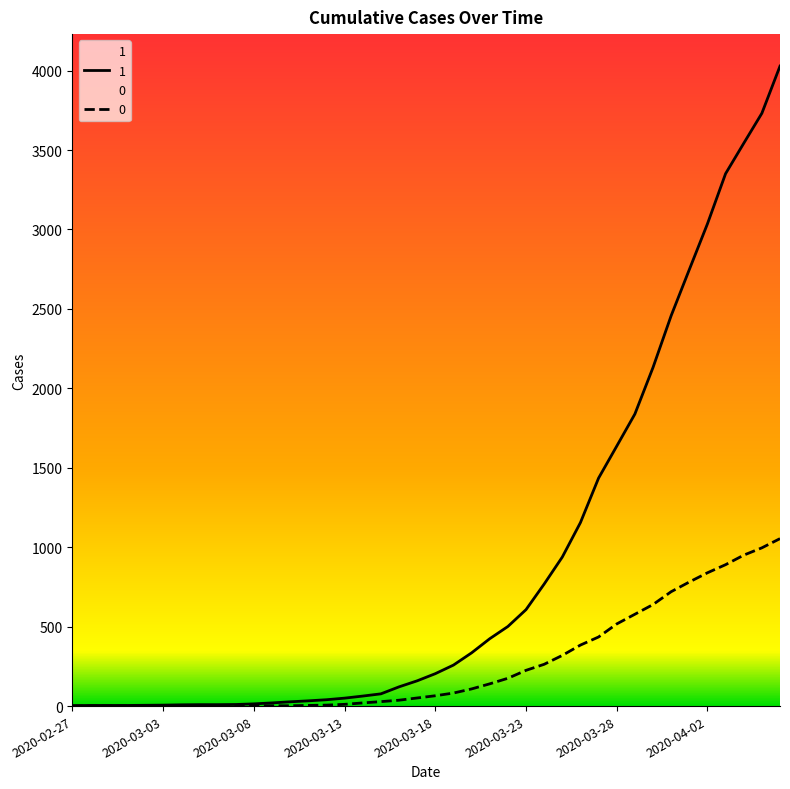

True or false: 0 and 1 intersect in this chart.

False